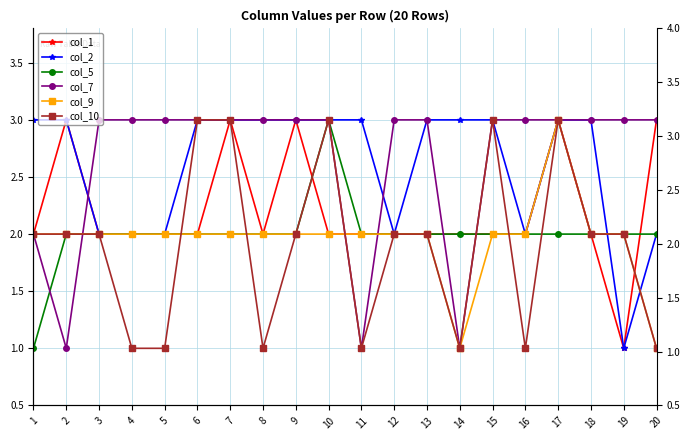

Reading right to left, what are all the values shown in this chart?

col_1: 20=3	19=1	18=2	17=3	16=2	15=2	14=2	13=2	12=2	11=2	10=2	9=3	8=2	7=3	6=2	5=2	4=2	3=2	2=3	1=2
col_2: 20=2	19=1	18=3	17=3	16=2	15=3	14=3	13=3	12=2	11=3	10=3	9=3	8=3	7=3	6=3	5=2	4=2	3=2	2=3	1=3
col_5: 20=2	19=2	18=2	17=2	16=2	15=2	14=2	13=2	12=2	11=2	10=3	9=2	8=2	7=2	6=2	5=2	4=2	3=2	2=2	1=1
col_7: 20=3	19=3	18=3	17=3	16=3	15=3	14=1	13=3	12=3	11=1	10=3	9=3	8=3	7=3	6=3	5=3	4=3	3=3	2=1	1=2
col_9: 20=1	19=2	18=2	17=3	16=2	15=2	14=1	13=2	12=2	11=2	10=2	9=2	8=2	7=2	6=2	5=2	4=2	3=2	2=2	1=2
col_10: 20=1	19=2	18=2	17=3	16=1	15=3	14=1	13=2	12=2	11=1	10=3	9=2	8=1	7=3	6=3	5=1	4=1	3=2	2=2	1=2